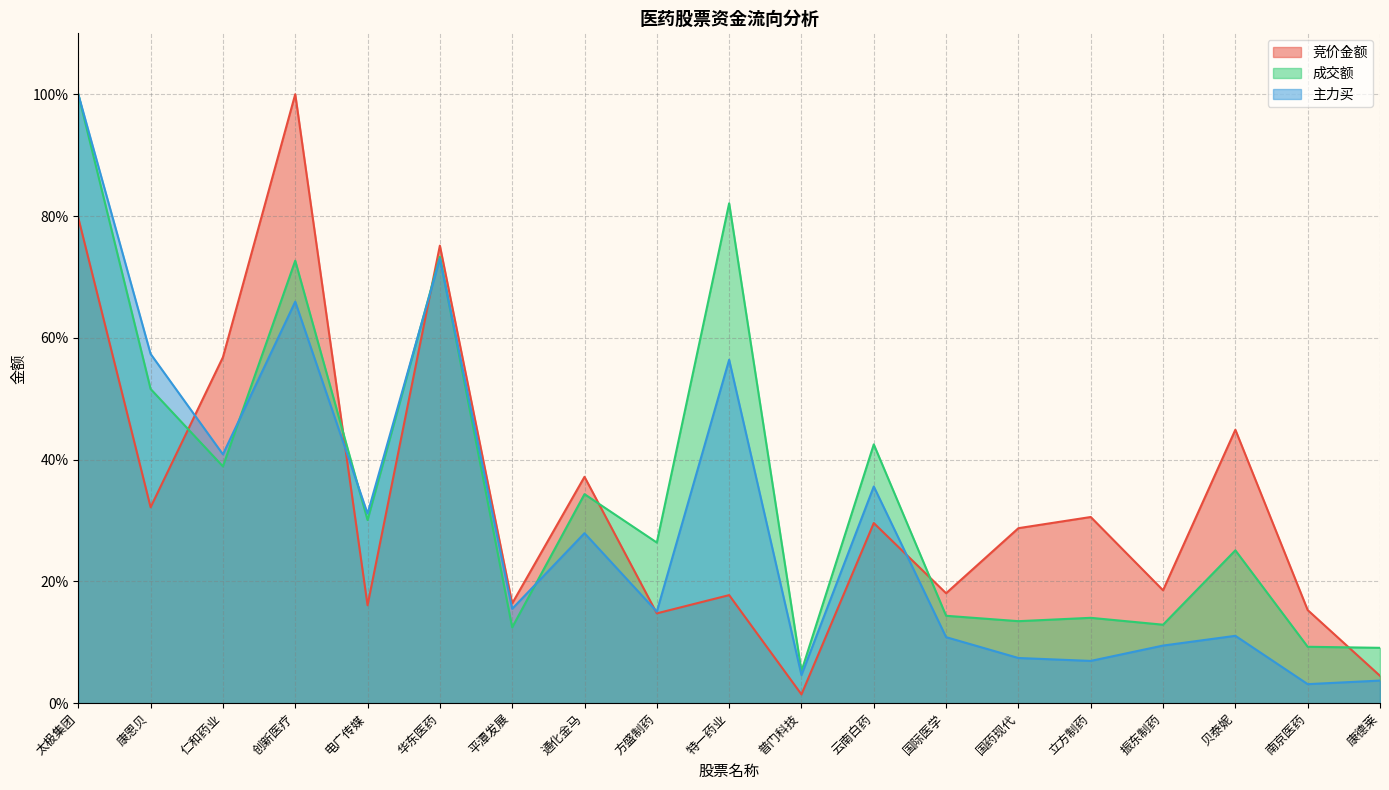

What is the value of the 成交额 point at the 8th from the left?

34.3